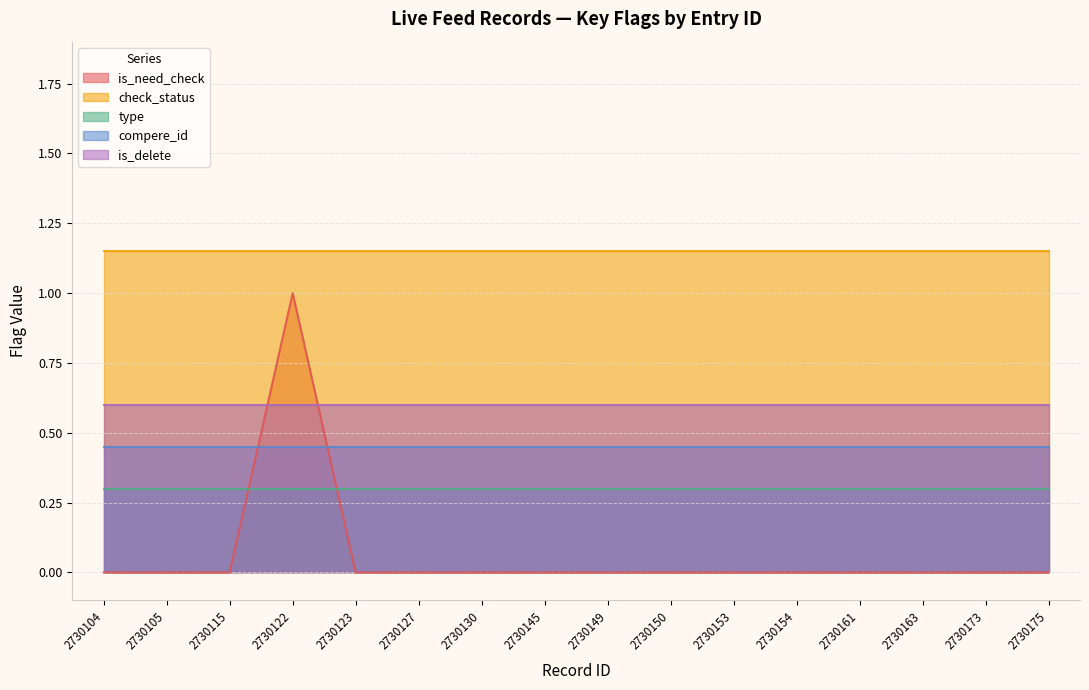

Reading left to right, what are all the values shown in this chart?

is_need_check: 0	0	0	1	0	0	0	0	0	0	0	0	0	0	0	0
check_status: 1	1	1	1	1	1	1	1	1	1	1	1	1	1	1	1
type: 0	0	0	0	0	0	0	0	0	0	0	0	0	0	0	0
compere_id: 0	0	0	0	0	0	0	0	0	0	0	0	0	0	0	0
is_delete: 0	0	0	0	0	0	0	0	0	0	0	0	0	0	0	0